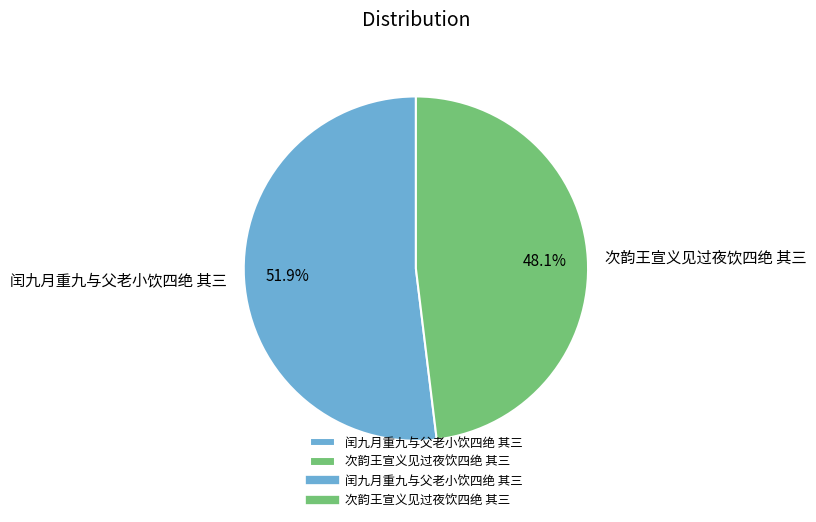

Which slice represents more than half of the pie?

闰九月重九与父老小饮四绝 其三